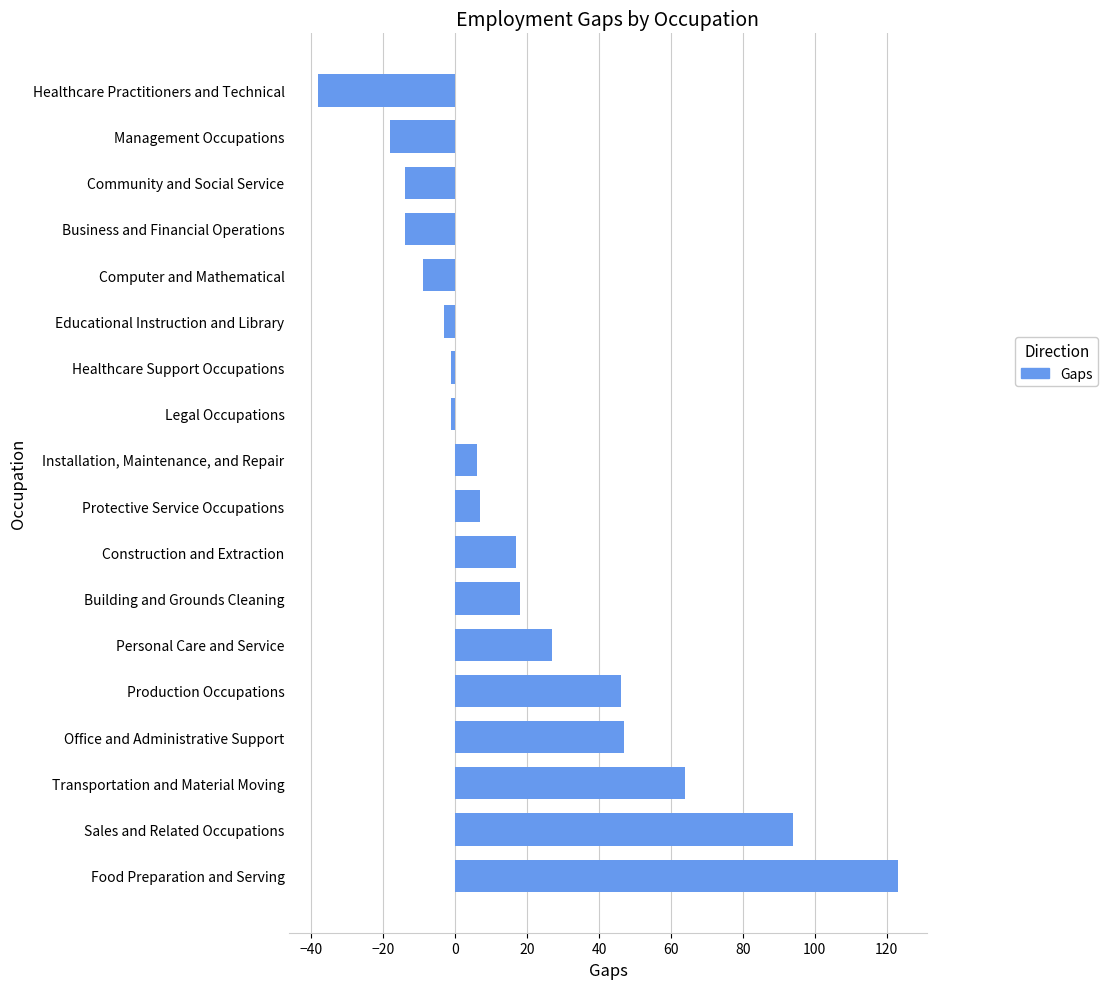

How many values are above zero?

10